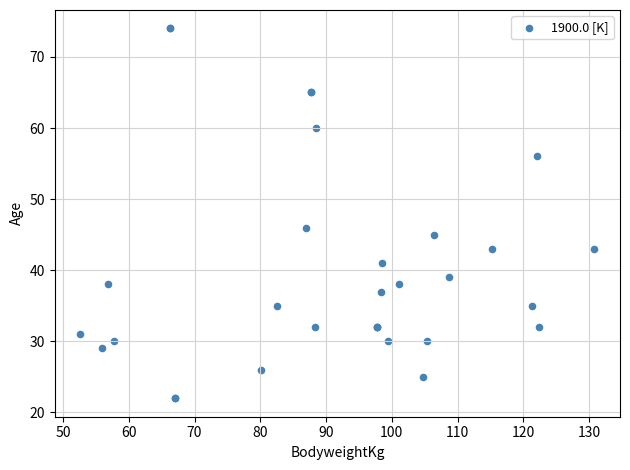

What Y value in the scatter plot is closest to 48?

46